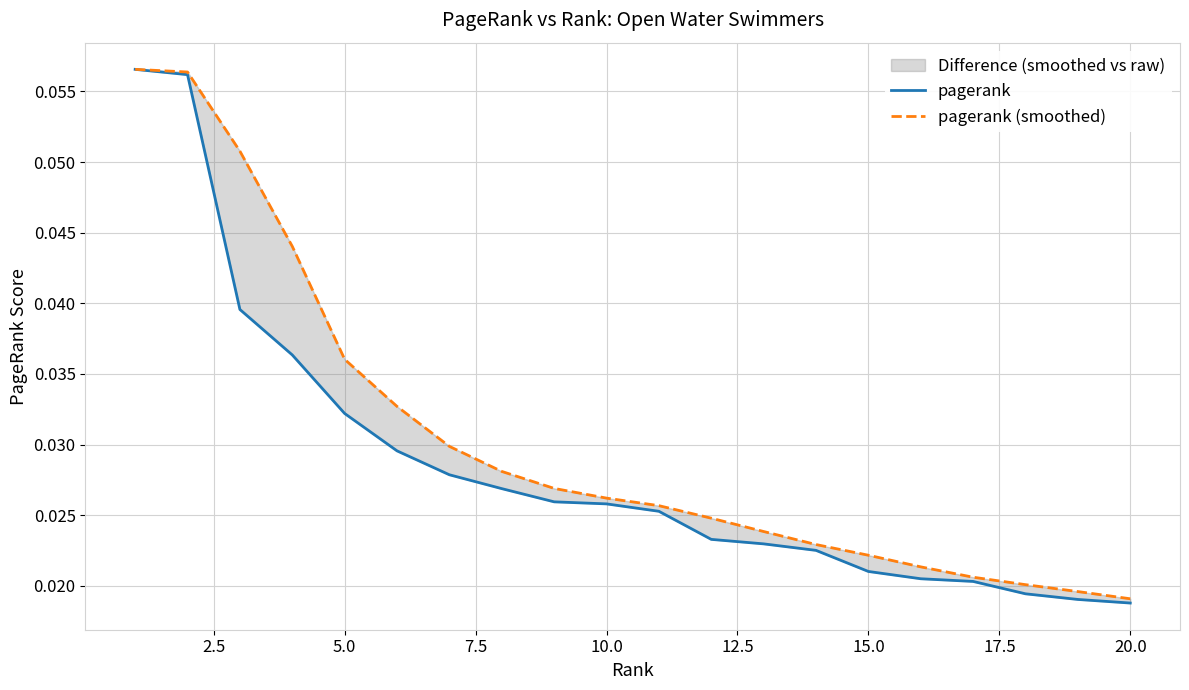

Which series has the largest range (max minus min)?

pagerank